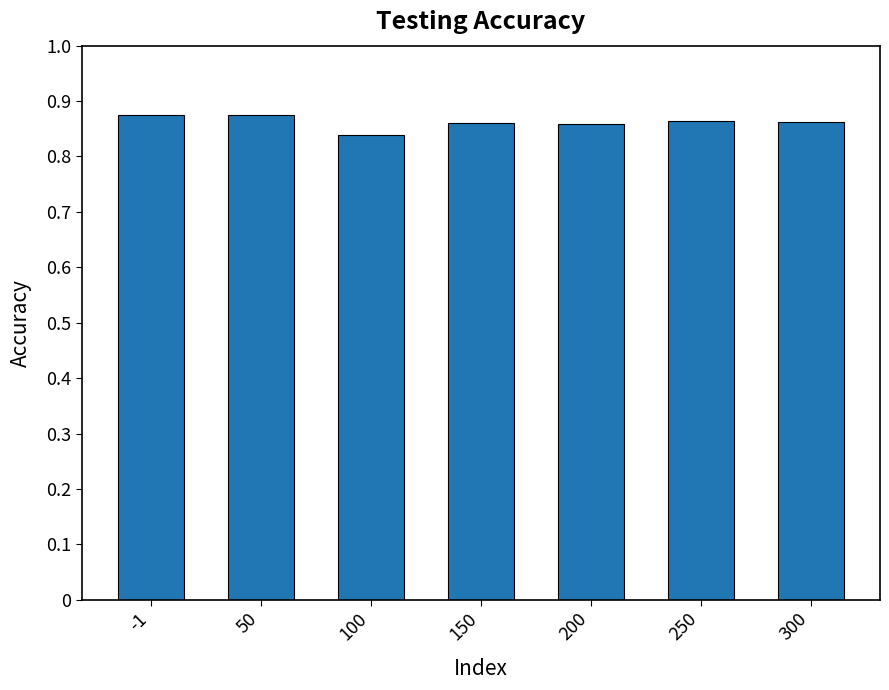

The value at 250 is 0.4. True or false?

False